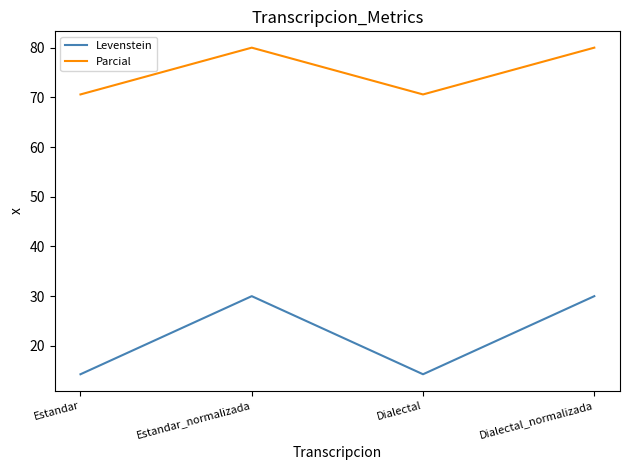

Is the value of Levenstein at Dialectal_normalizada greater than the value of Parcial at Dialectal?

No